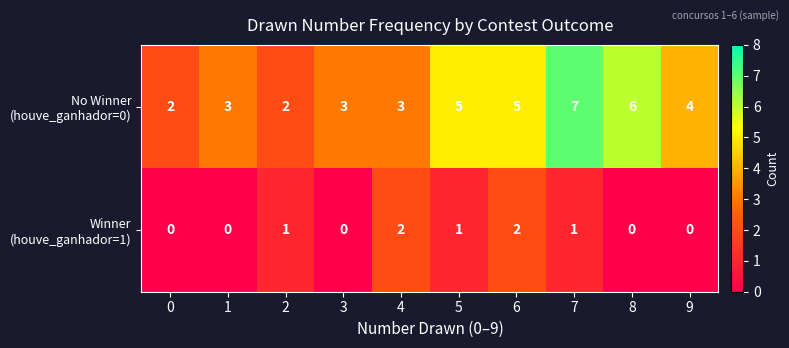

What is the maximum value shown in the chart?

7